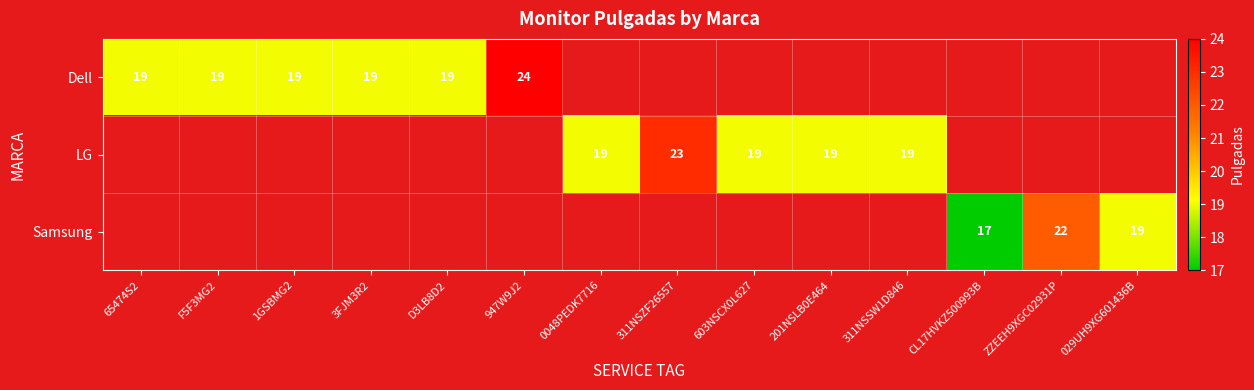

Is it true that Dell equals 24 at 947W9J2?

True